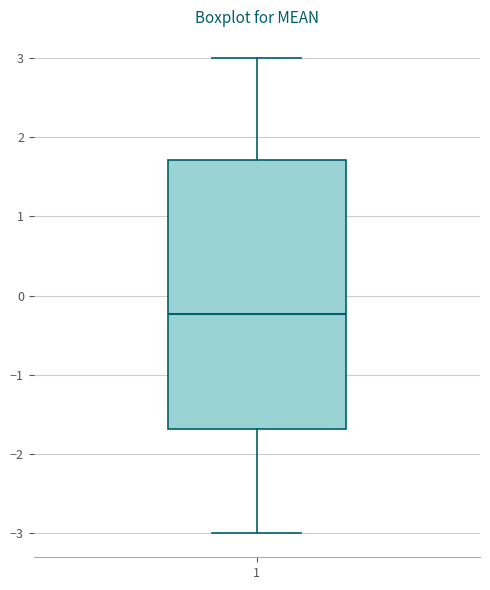

Read this box plot against the y-axis: the position of the median line, the range covered by the box, and the ends of both whiskers. The values are not printed on the chart, so give them approximately, as read against the axis.

median -0.2, box -1.7 to 1.7, whiskers -3.0 to 3.0